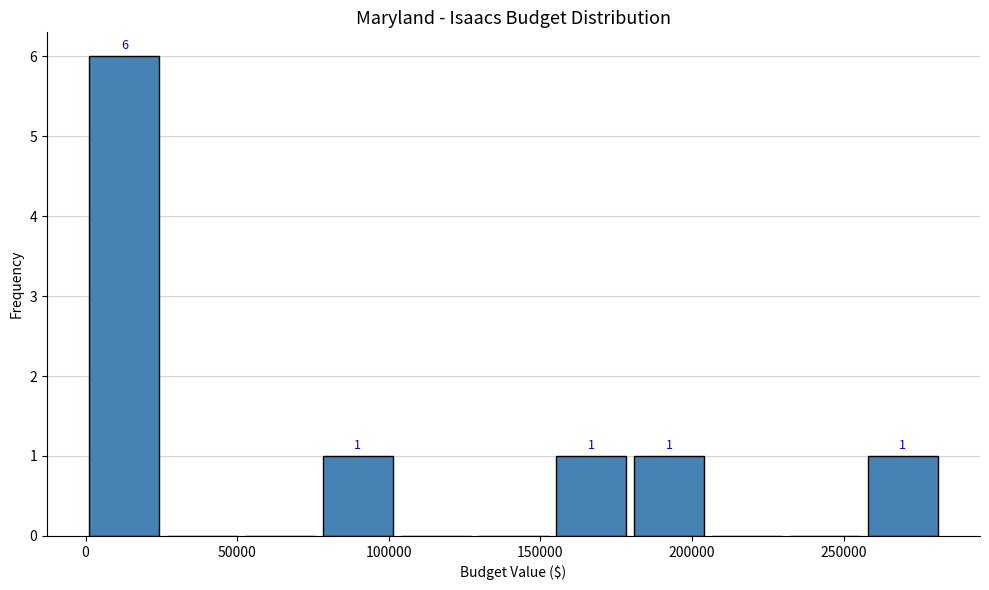

Which range on the x-axis has the tallest bar?

0 to 25000